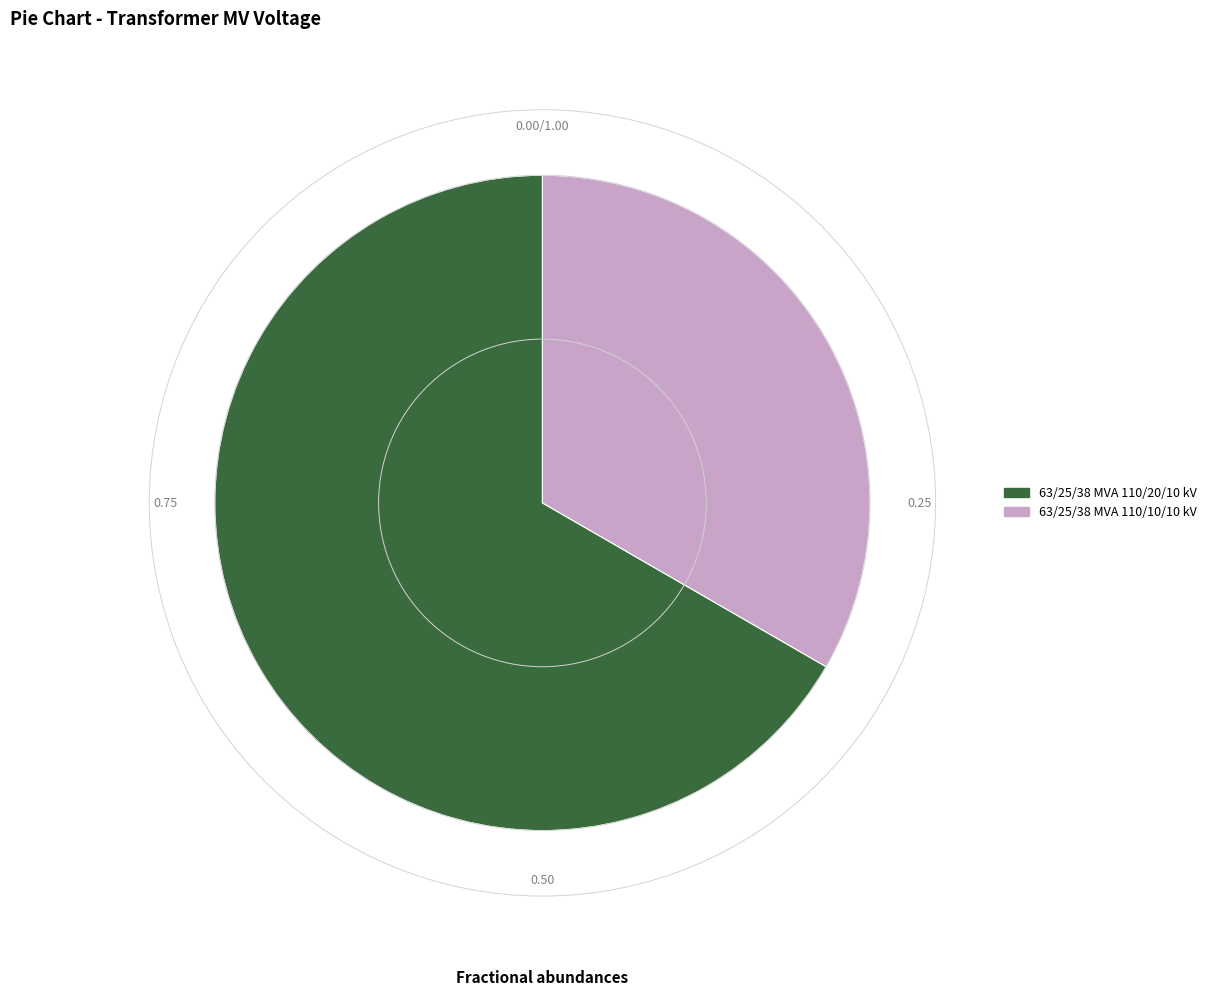

Rank the categories by value from highest to lowest.

63/25/38 MVA 110/20/10 kV, 63/25/38 MVA 110/10/10 kV